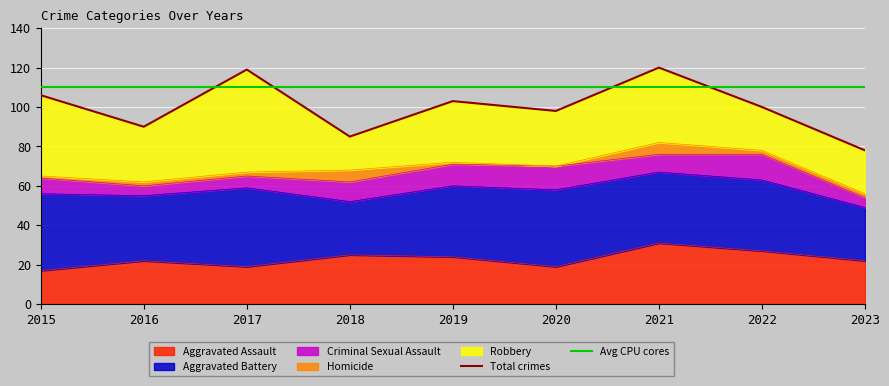

True or false: Criminal Sexual Assault and Aggravated Assault cross at least once.

False